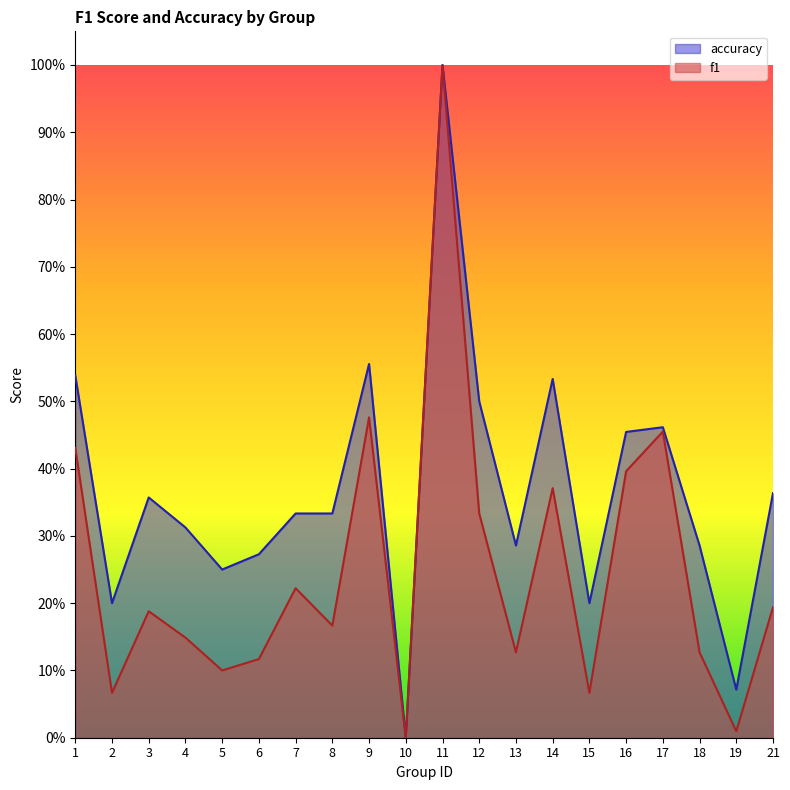

What is the value of the accuracy point at the 8th from the left?

0.3